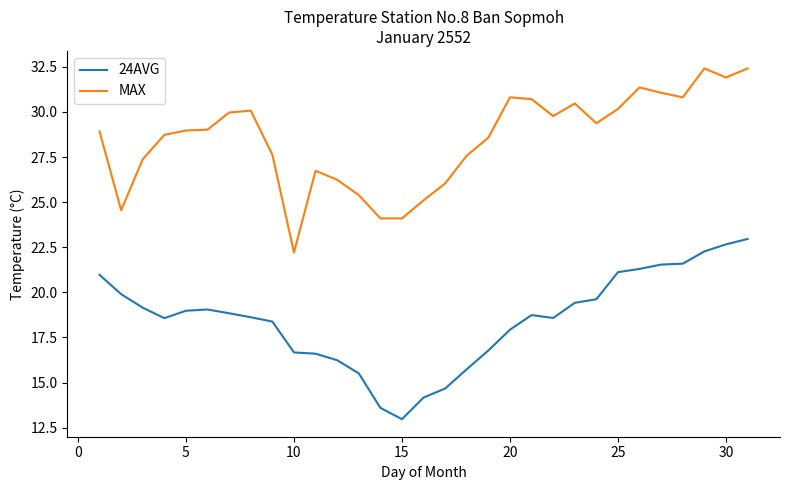

True or false: MAX has more than 2 points higher than both neighbors.

True